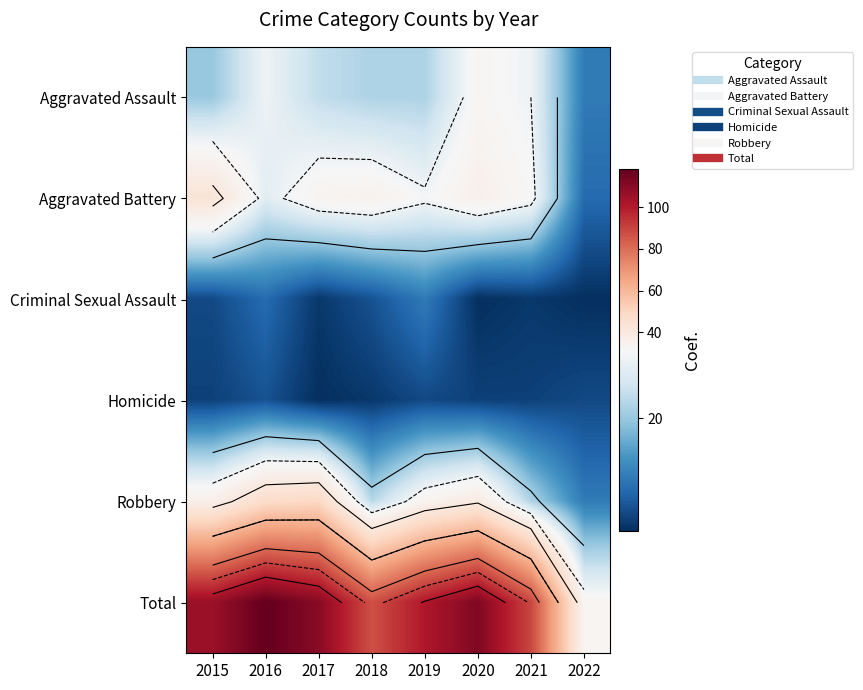

What is the lowest value of the Aggravated Assault series?

10